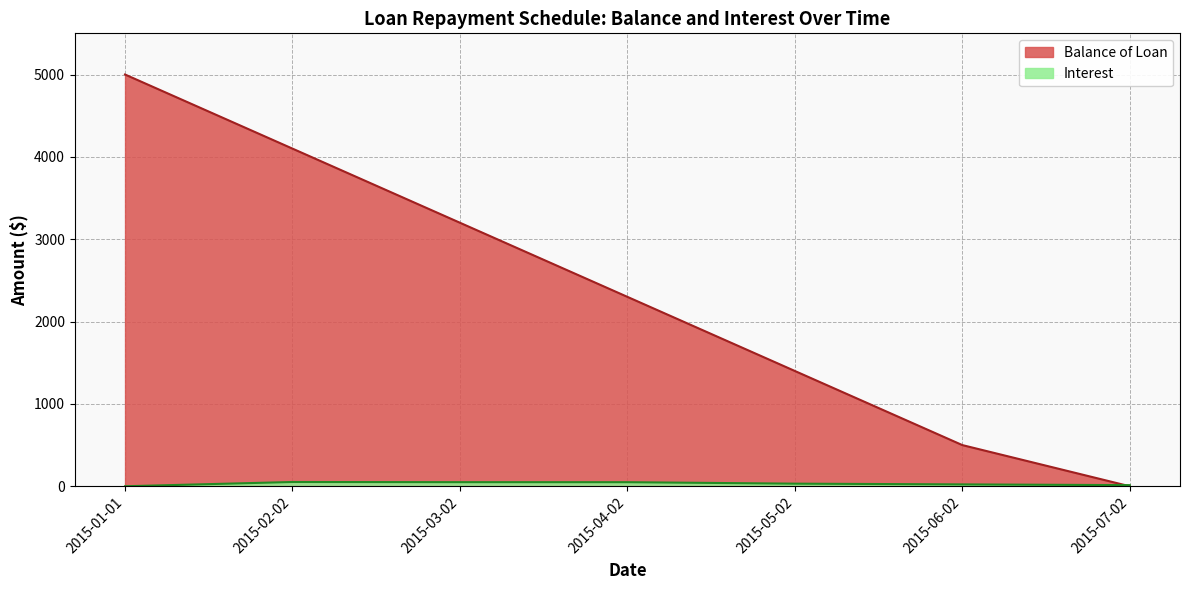

Reading right to left, list all the values displayed in this chart.

Balance of Loan: 0.0	500.0	1400.0	2300.0	3200.0	4100.0	5000.0
Interest: 13.7	22.7	31.7	49.5	49.8	51.8	0.0